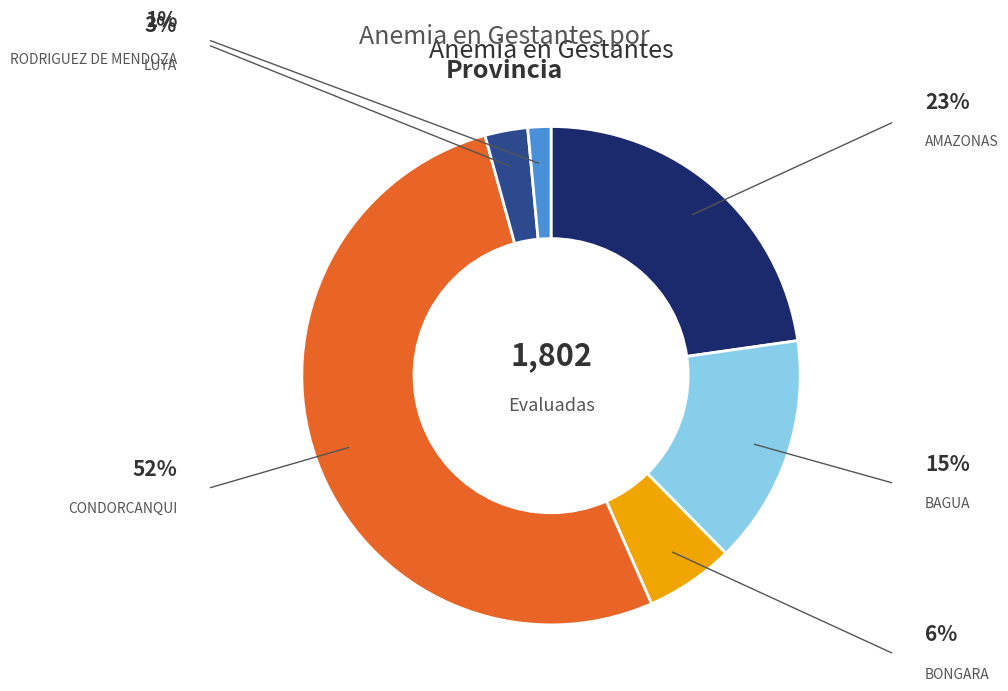

Which slice represents more than half of the pie?

CONDORCANQUI